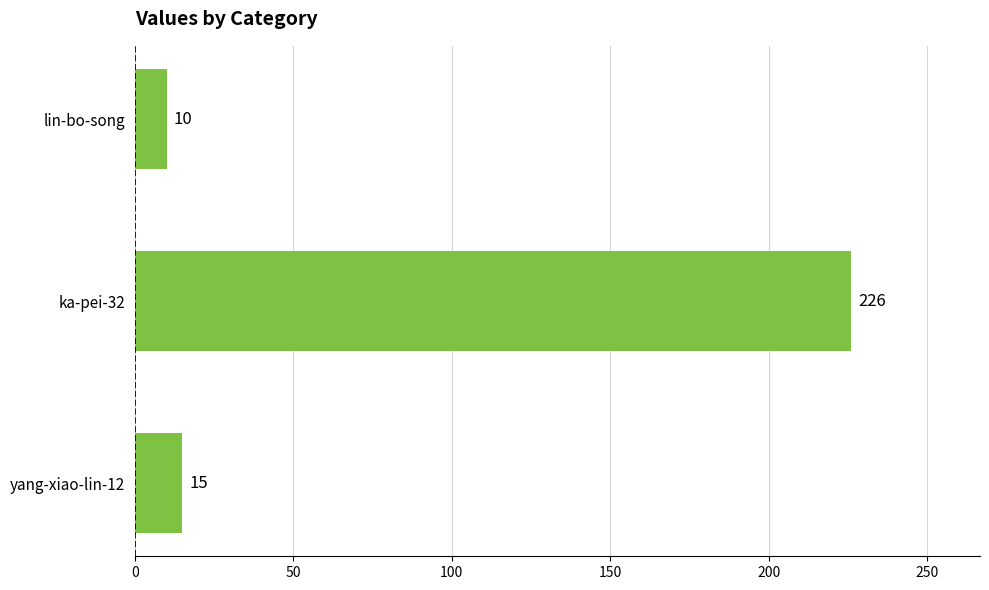

What is the sum of all values?

251